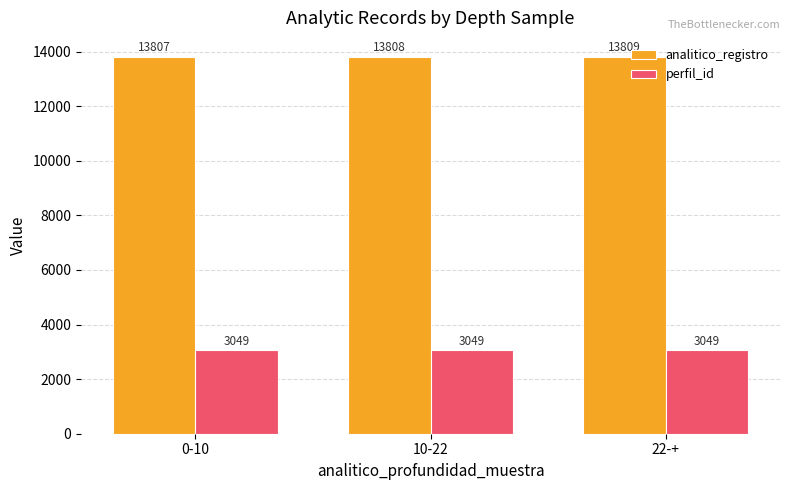

Rank the series by their maximum value, from lowest to highest.

perfil_id, analitico_registro